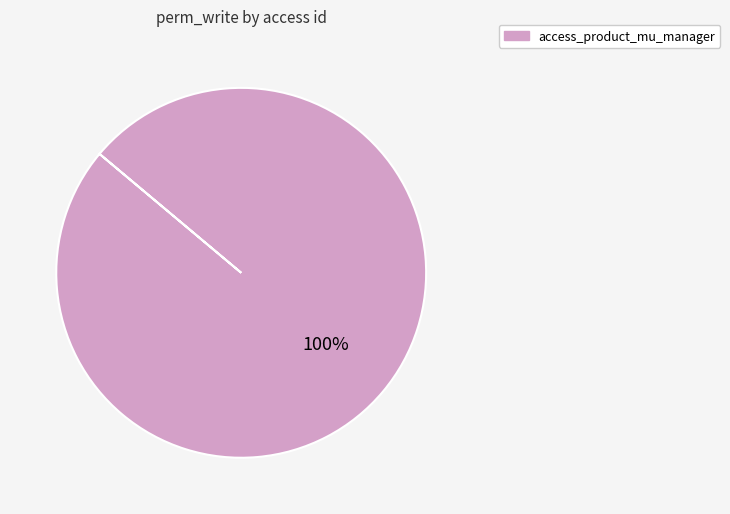

Does any single category account for the majority?

Yes